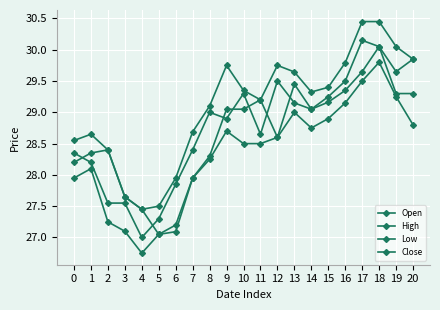

How many lines are shown in the chart?

4